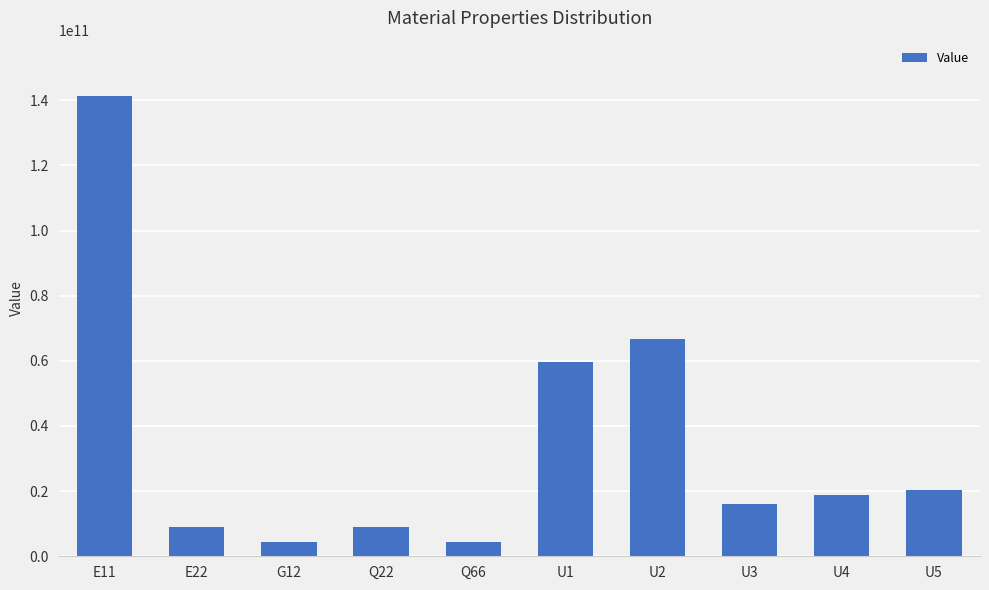

Which category has the highest value across all series?

E11